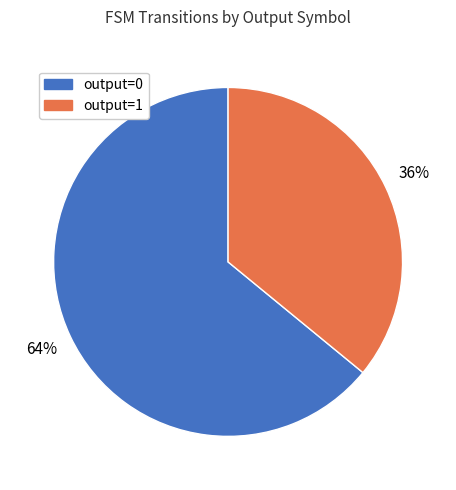

To the nearest percent, what portion does output=0 represent?

64%